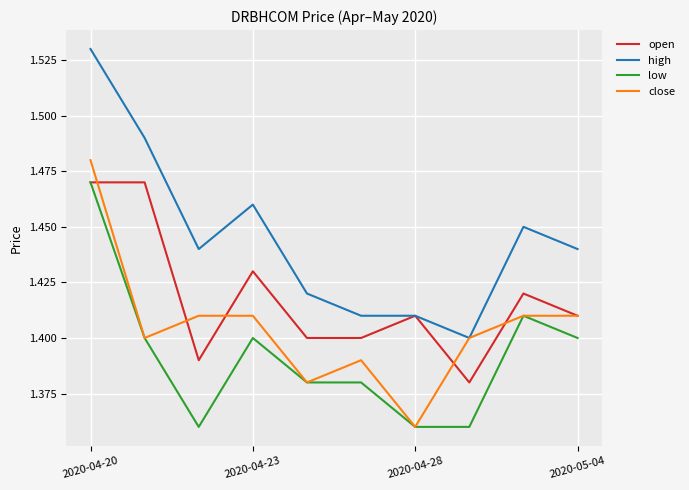

Which series has the largest total across all categories?

high